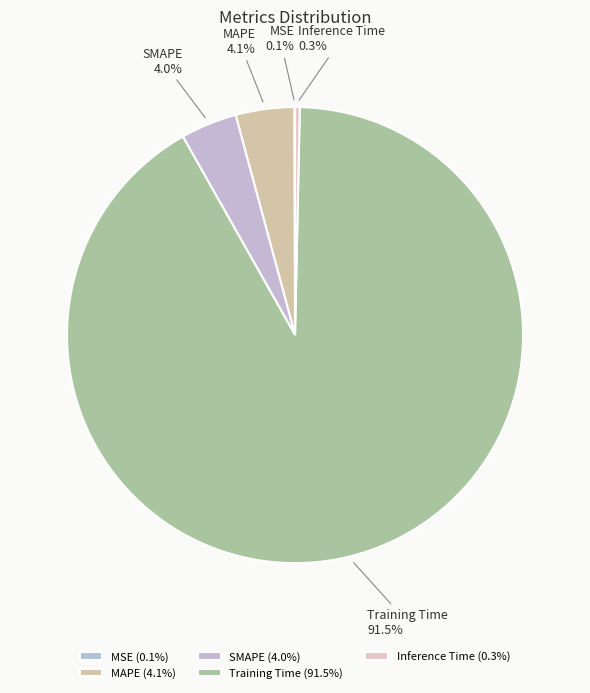

Which has a higher value, SMAPE or Inference Time?

SMAPE